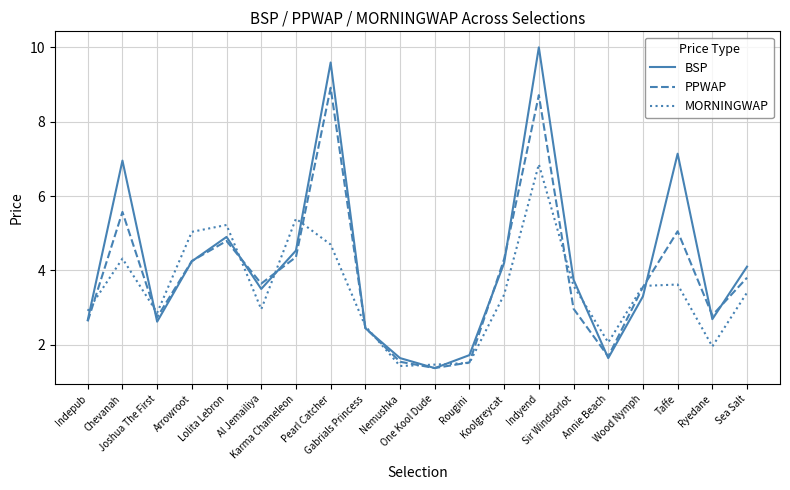

What is the smallest value displayed?

1.4